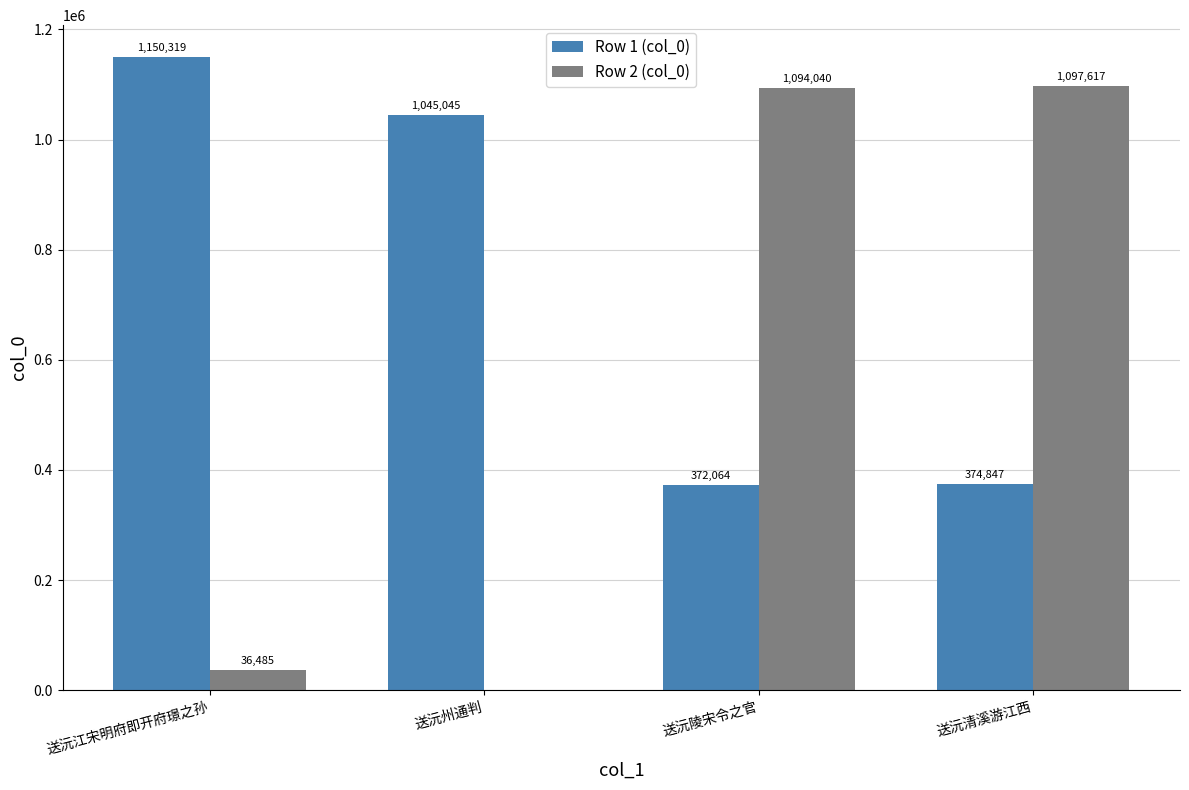

At which category is the sum across all series the highest?

送沅清溪游江西